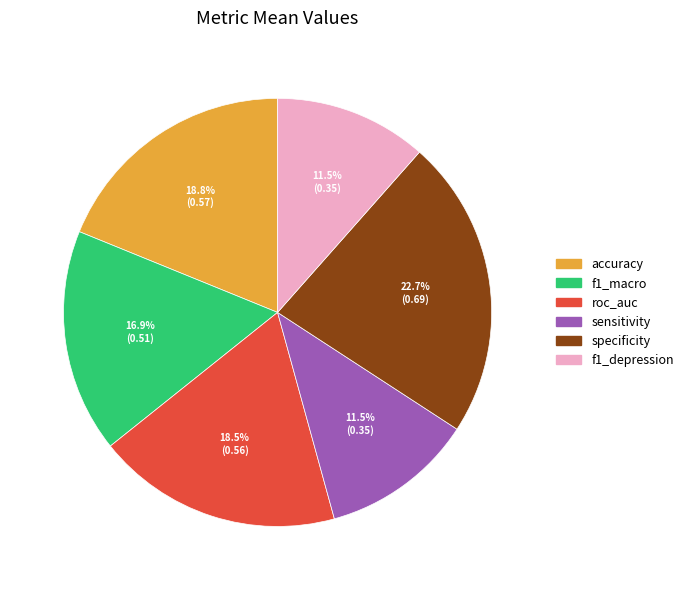

Count the number of slices in the pie.

6